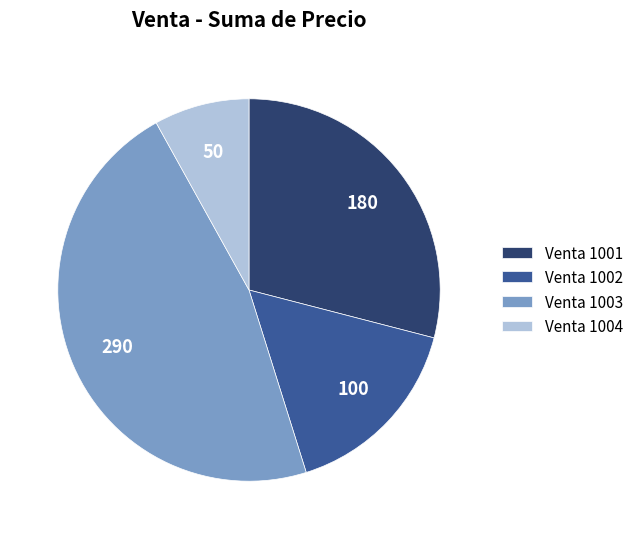

What is the largest slice in the pie chart?

Venta 1003